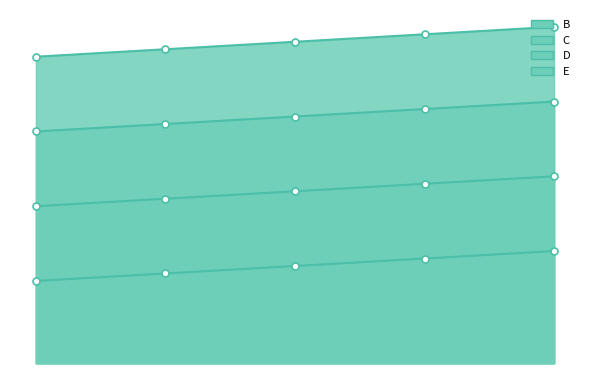

True or false: E and D cross at least once.

False